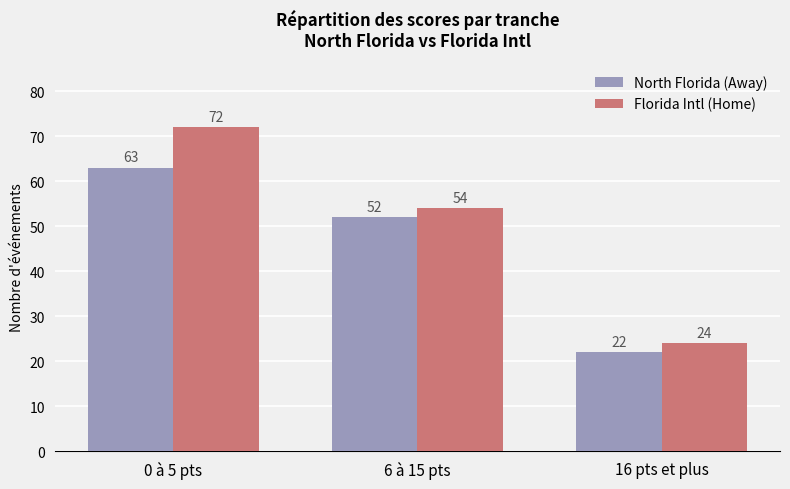

What is the sum of all Florida Intl (Home) values?

150